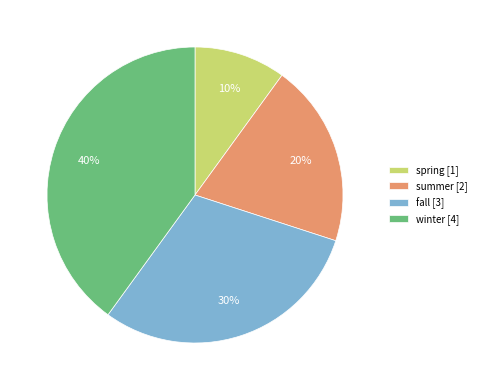

To the nearest percent, what portion does fall represent?

30%